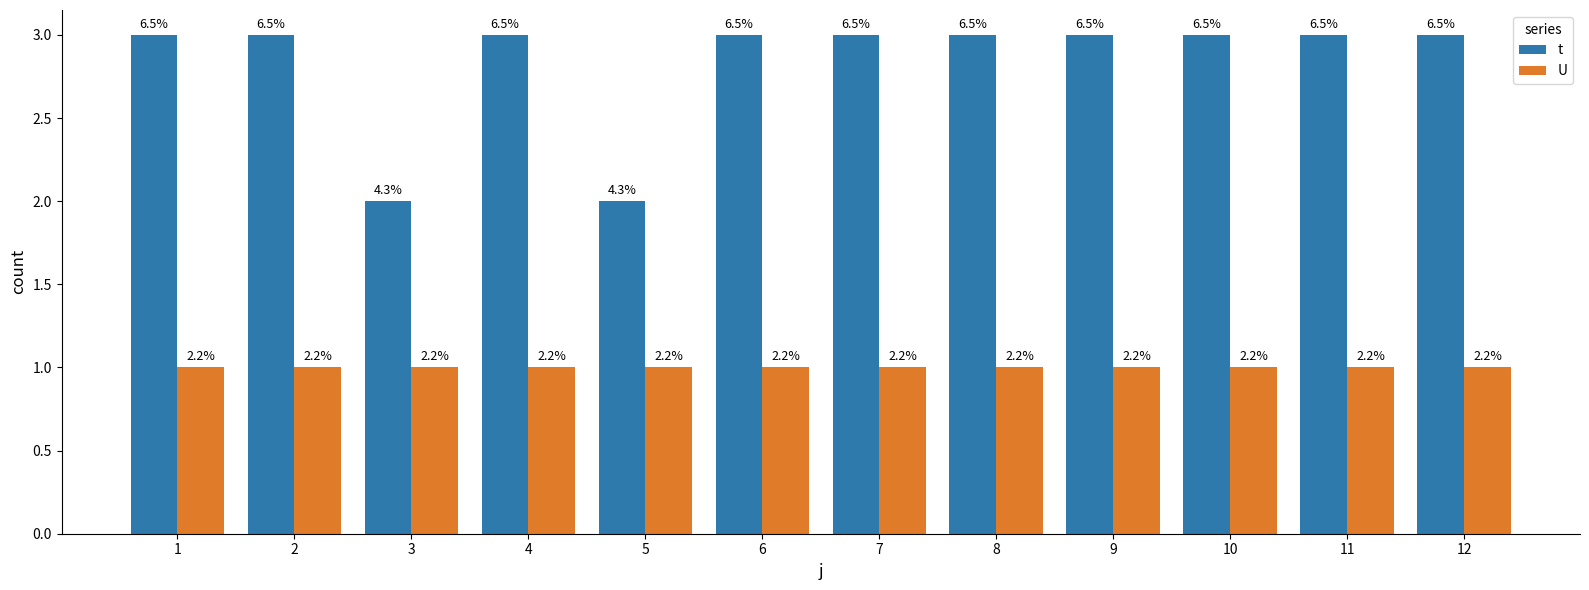

What are all the series names shown in the legend?

t, U